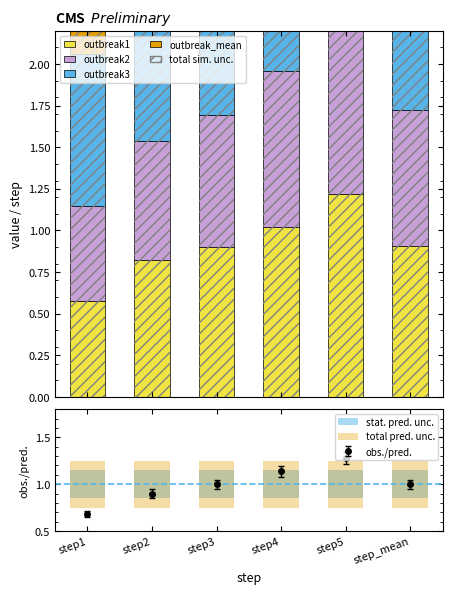

Reading right to left, what are all the values shown in this chart?

outbreak1: step_mean=0.9	step5=1.2	step4=1.0	step3=0.9	step2=0.8	step1=0.6
outbreak2: step_mean=0.8	step5=1.1	step4=0.9	step3=0.8	step2=0.7	step1=0.6
outbreak3: step_mean=1.3	step5=1.6	step4=1.5	step3=1.3	step2=1.2	step1=0.9
outbreak_mean: step_mean=1.1	step5=1.3	step4=1.2	step3=1.0	step2=0.9	step1=0.7